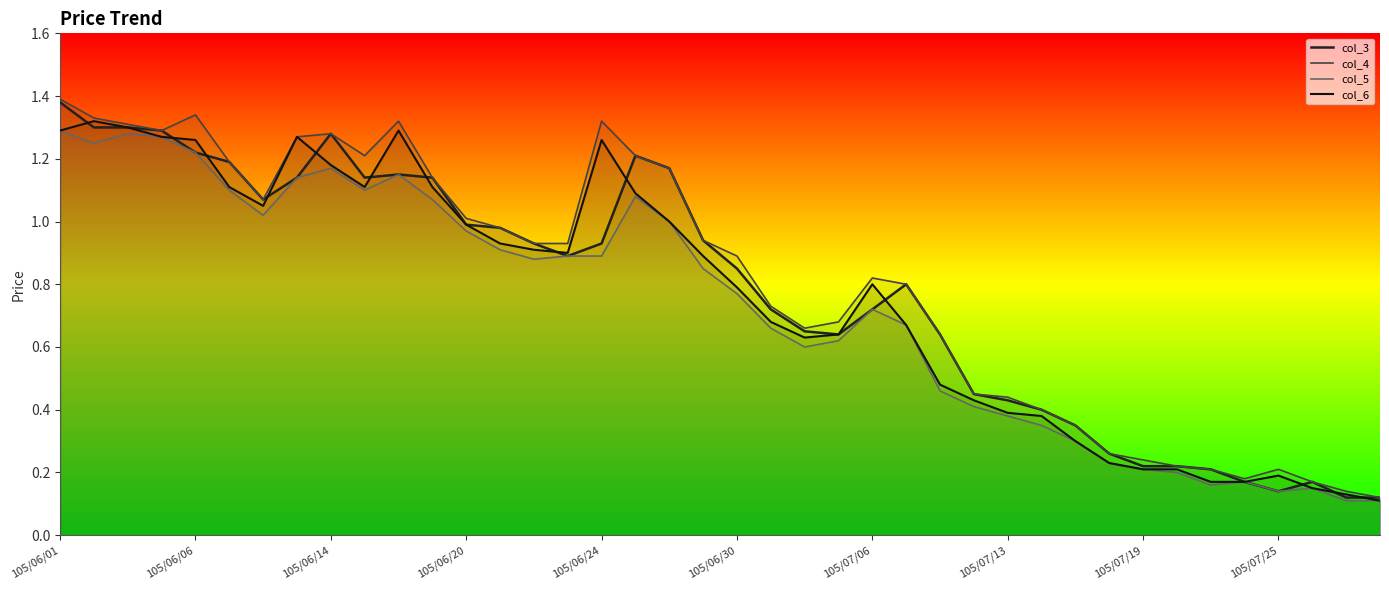

True or false: col_4 and col_6 intersect in this chart.

False